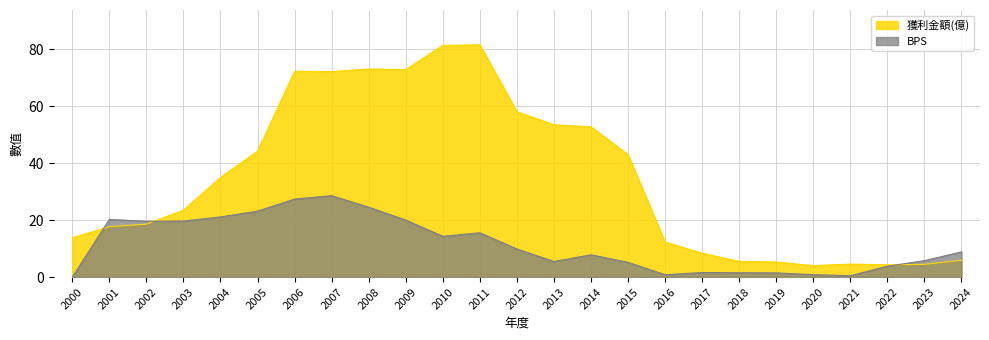

What is the value of the BPS point at the 4th from the left?

19.7